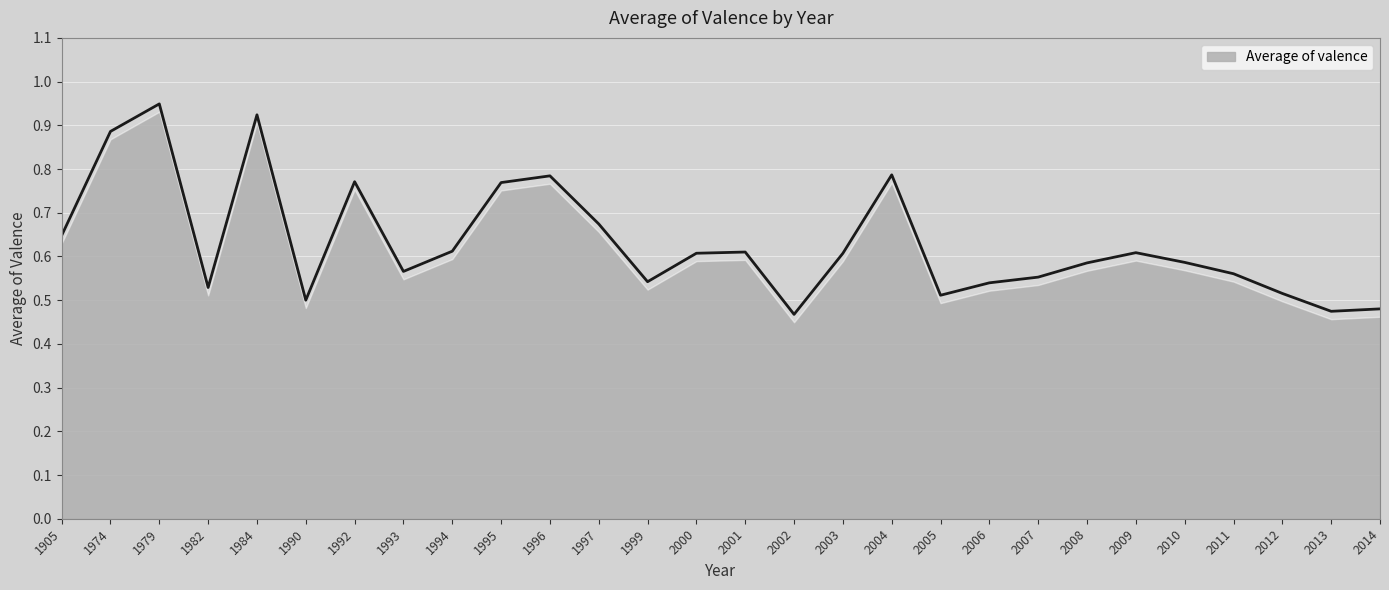

Reading left to right, list all the values displayed in this chart.

0.6	0.9	0.9	0.5	0.9	0.5	0.8	0.6	0.6	0.8	0.8	0.7	0.5	0.6	0.6	0.5	0.6	0.8	0.5	0.5	0.6	0.6	0.6	0.6	0.6	0.5	0.5	0.5